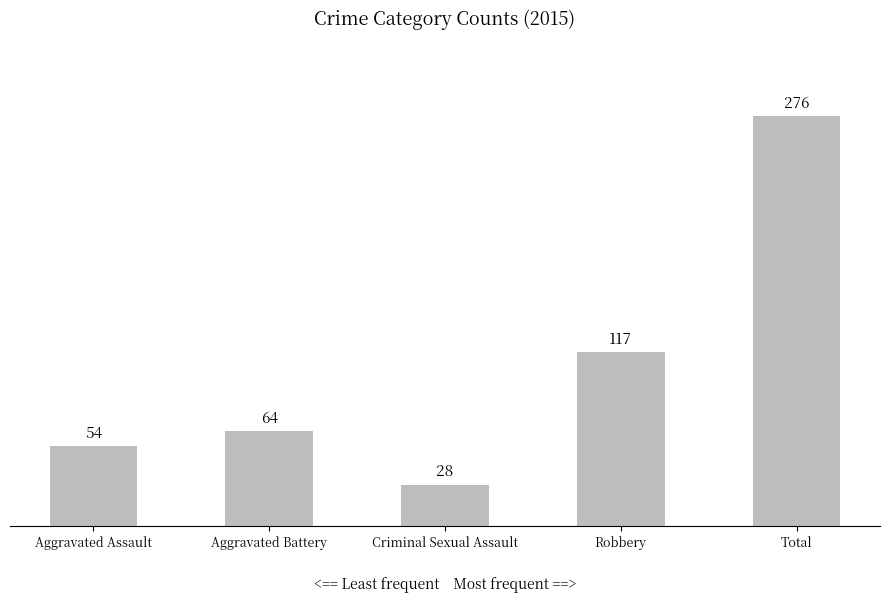

What is the change in value from Criminal Sexual Assault to Robbery?

+89